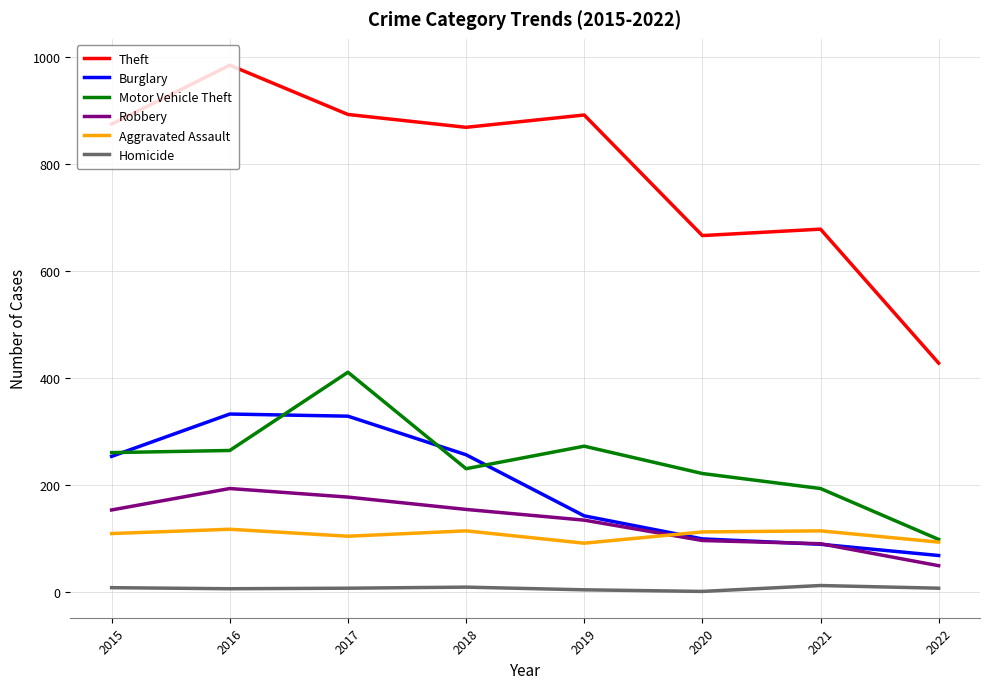

The value of Aggravated Assault at 2019 is 161. True or false?

False